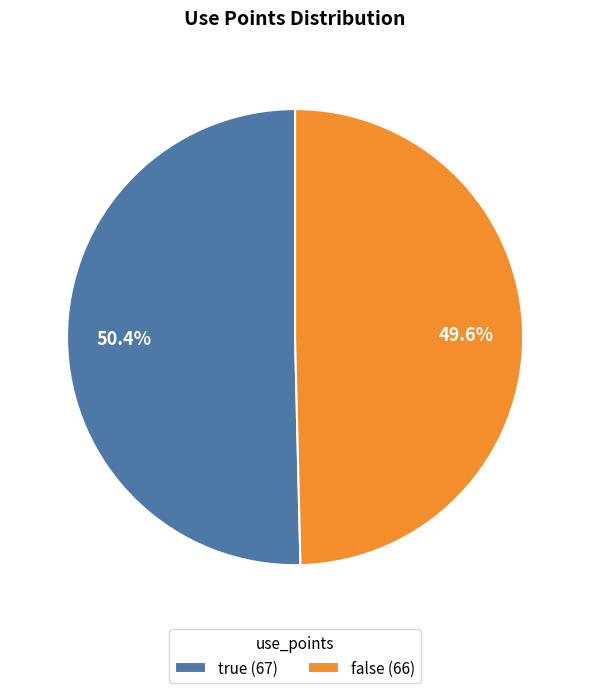

Between false and true, which is larger?

true